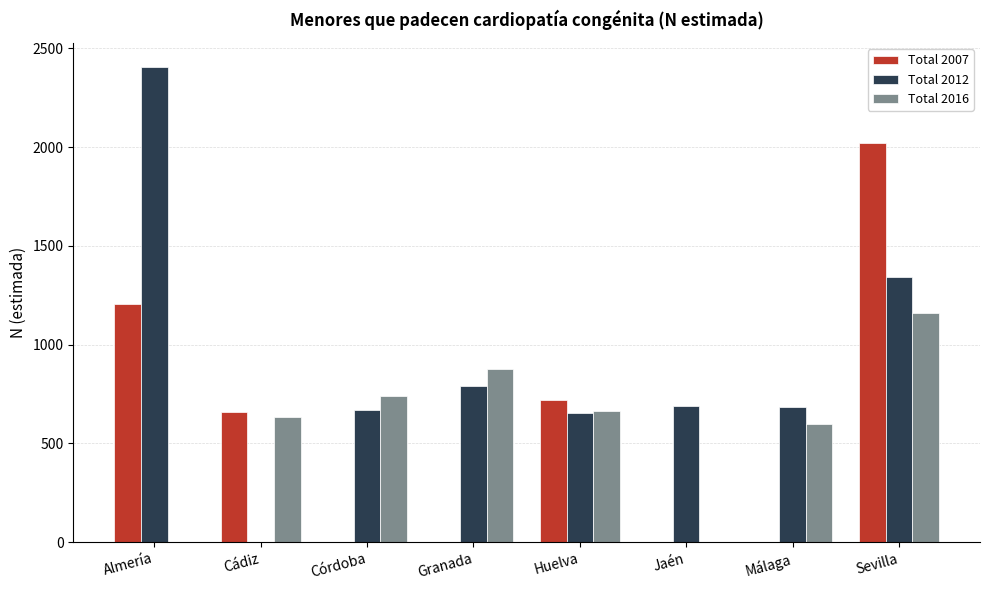

Does the chart contain stacked bars?

No